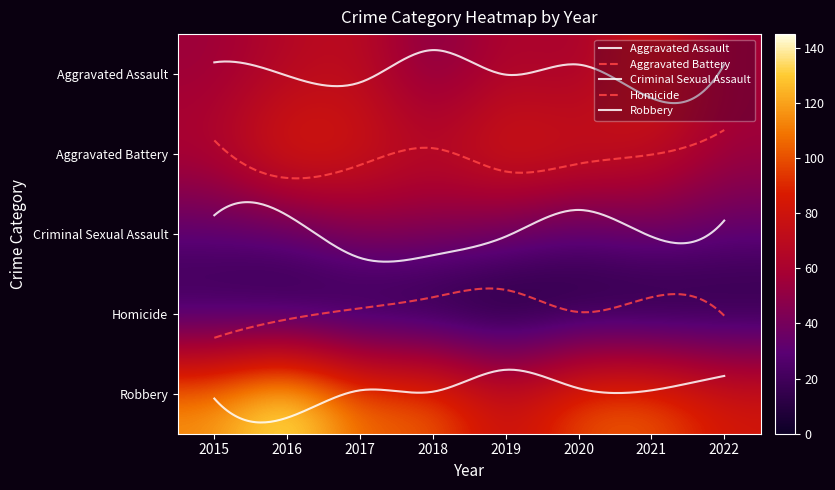

What is the approximate value of Aggravated Battery at 2021?

75